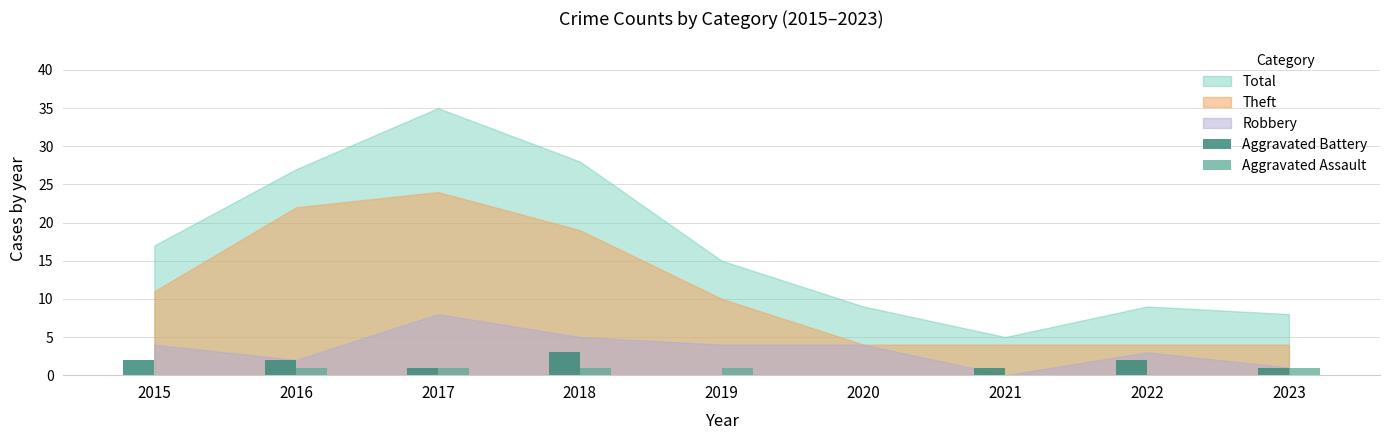

What is the difference between the maximum and minimum values in the Aggravated Assault series?

1